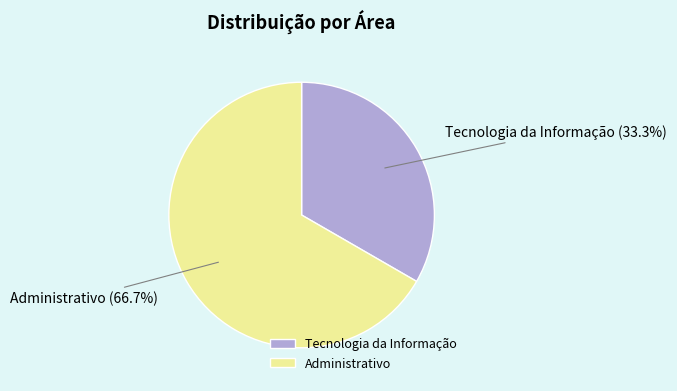

What percentage is NOT represented by Administrativo?

33.3%